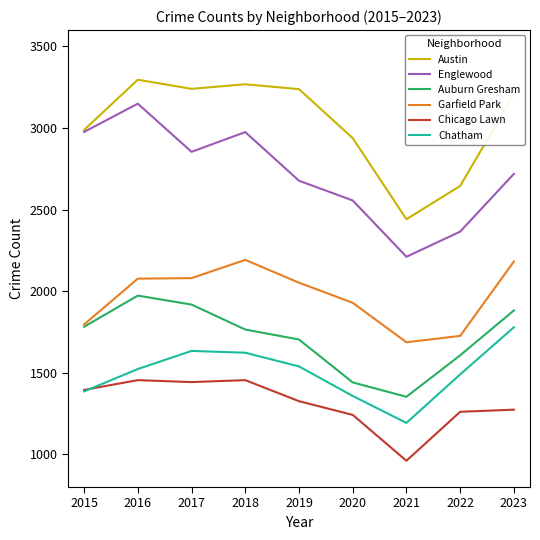

Rank the series at 2018 from highest to lowest value.

Austin, Englewood, Garfield Park, Auburn Gresham, Chatham, Chicago Lawn